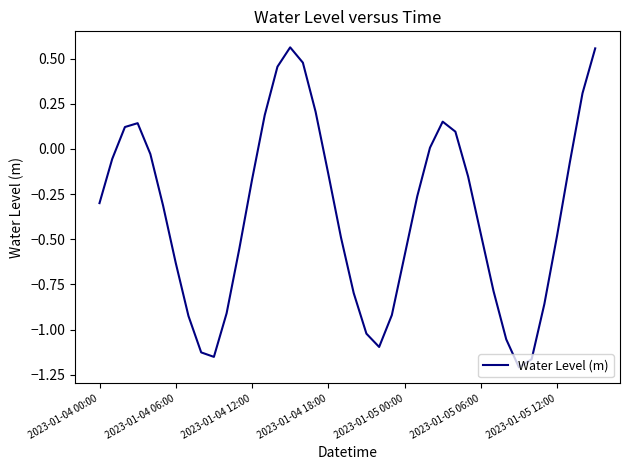

What is the difference between the maximum and minimum values?

1.8